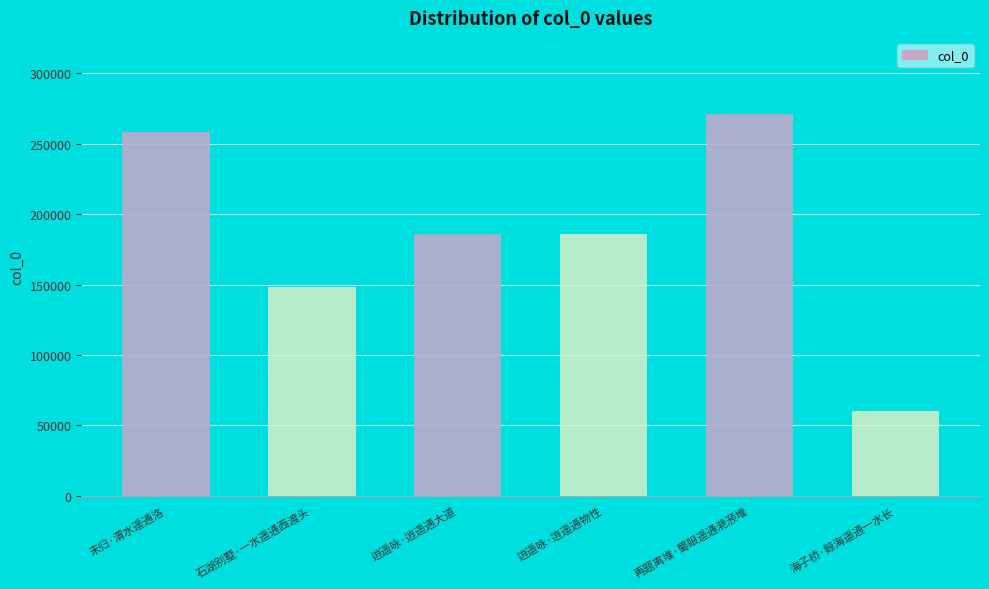

How many values are below 185984?

3